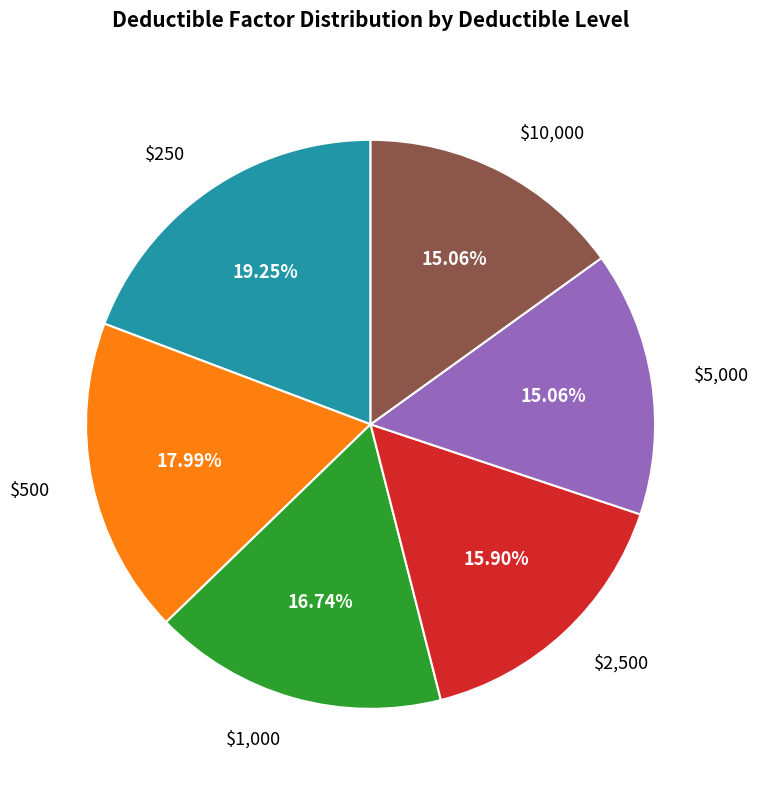

Is there any slice that represents more than half of the pie?

No